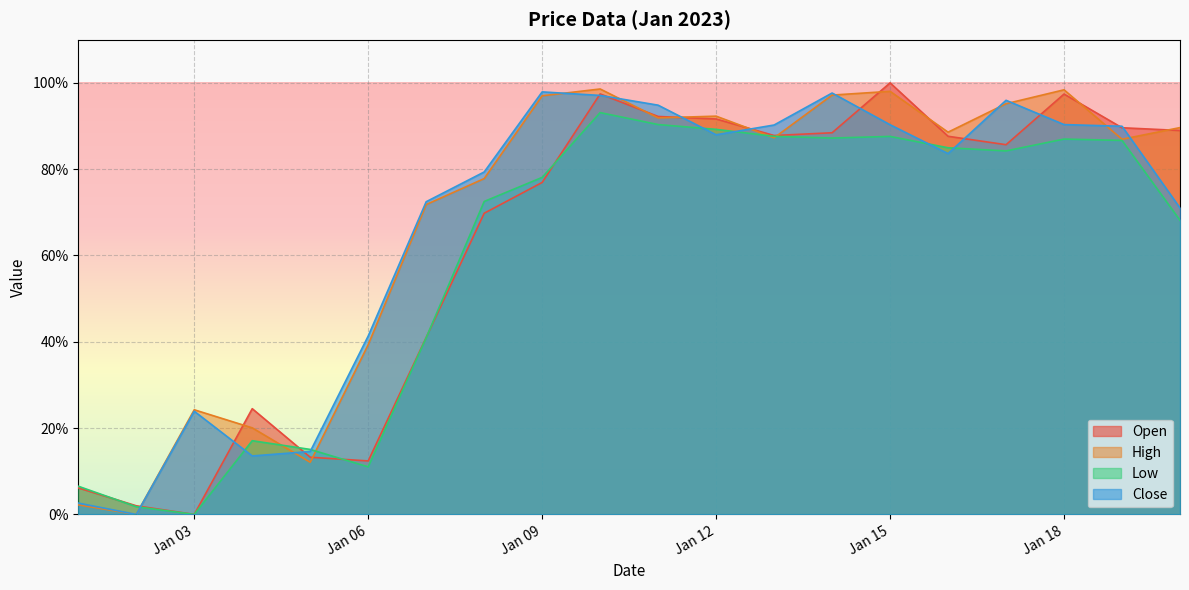

What is the total value across all series at 2023-01-01?

0.2